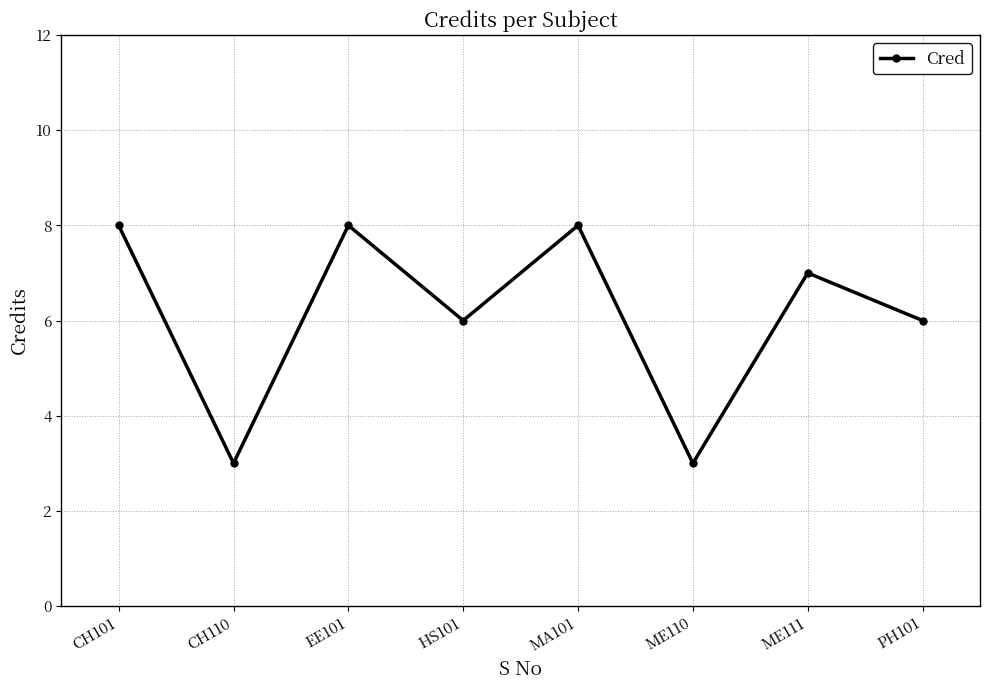

Is it true that the value at MA101 is 2?

False